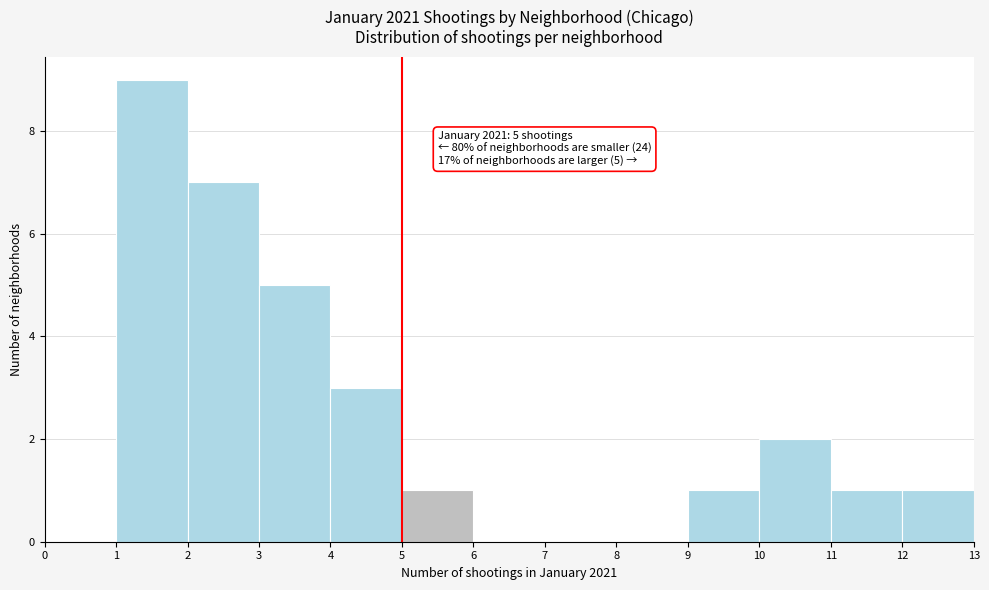

Which range on the x-axis has the tallest bar?

1 to 2